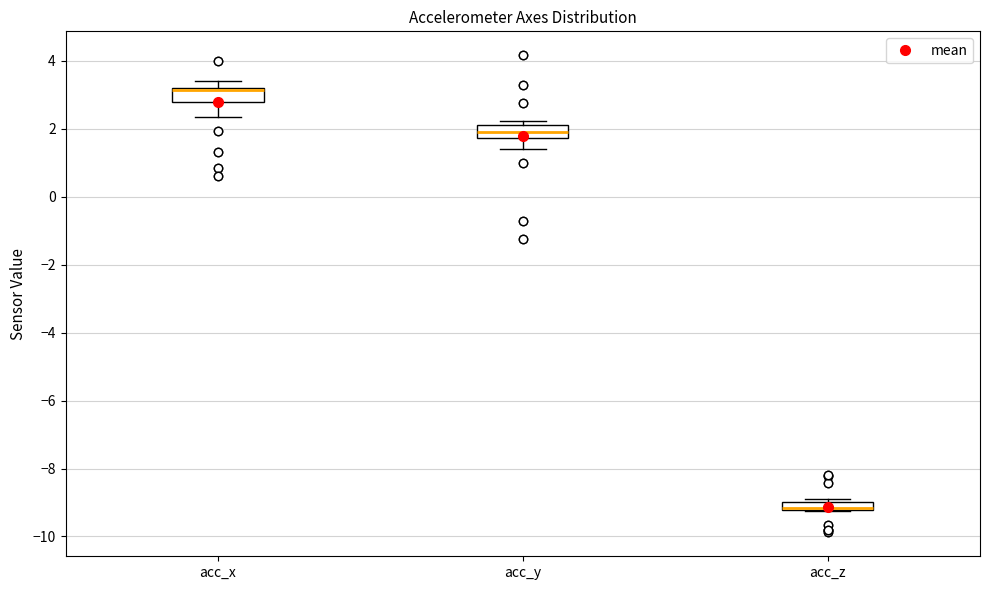

Where is the upper edge of the box for acc_z on the y-axis? The values are not printed on the chart, so give them approximately, as read against the axis.

-9.0